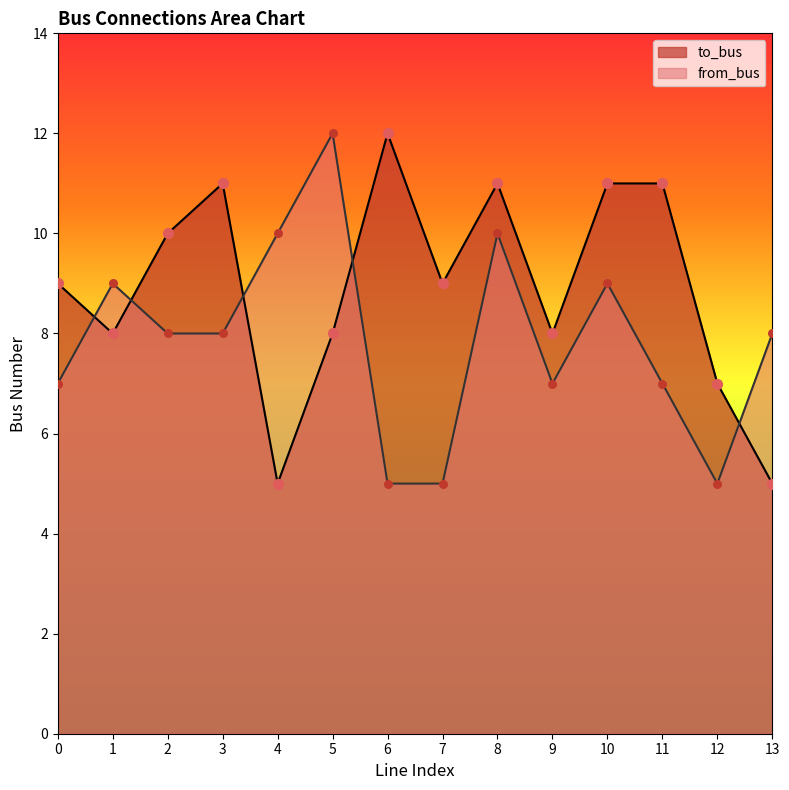

Is the value of from_bus at 2 greater than the value of to_bus at 10?

No